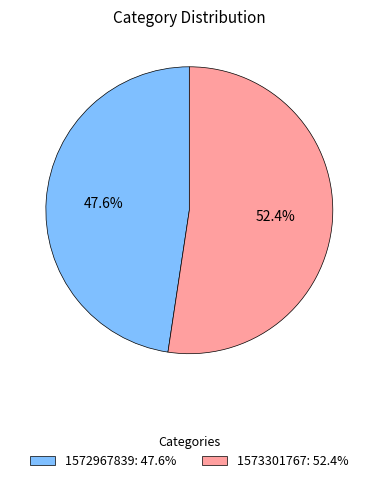

Does 1573301767 account for over 50% of the chart?

Yes